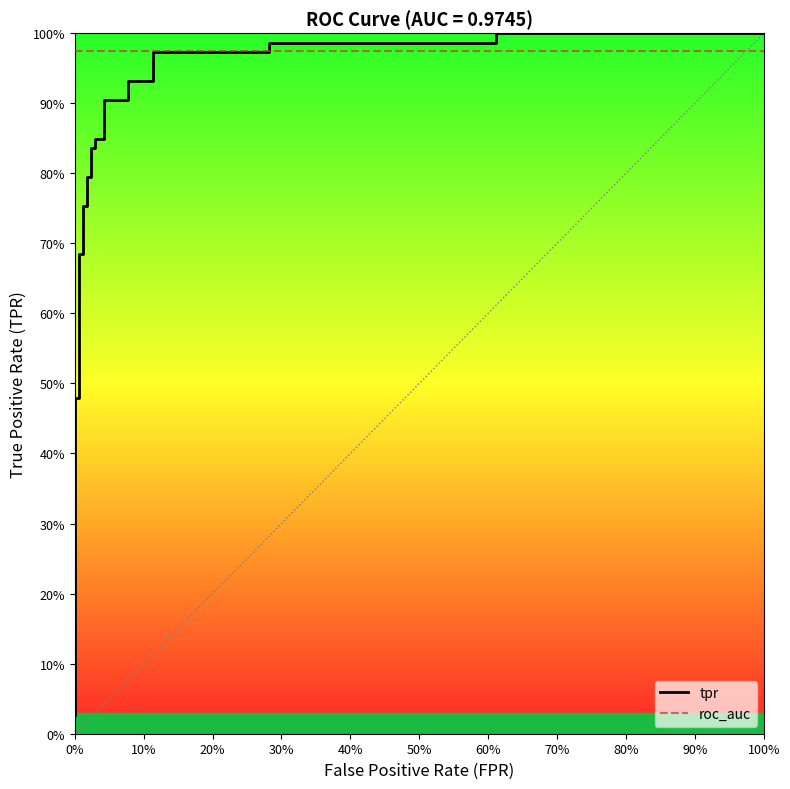

How many distinct data groups are displayed?

2